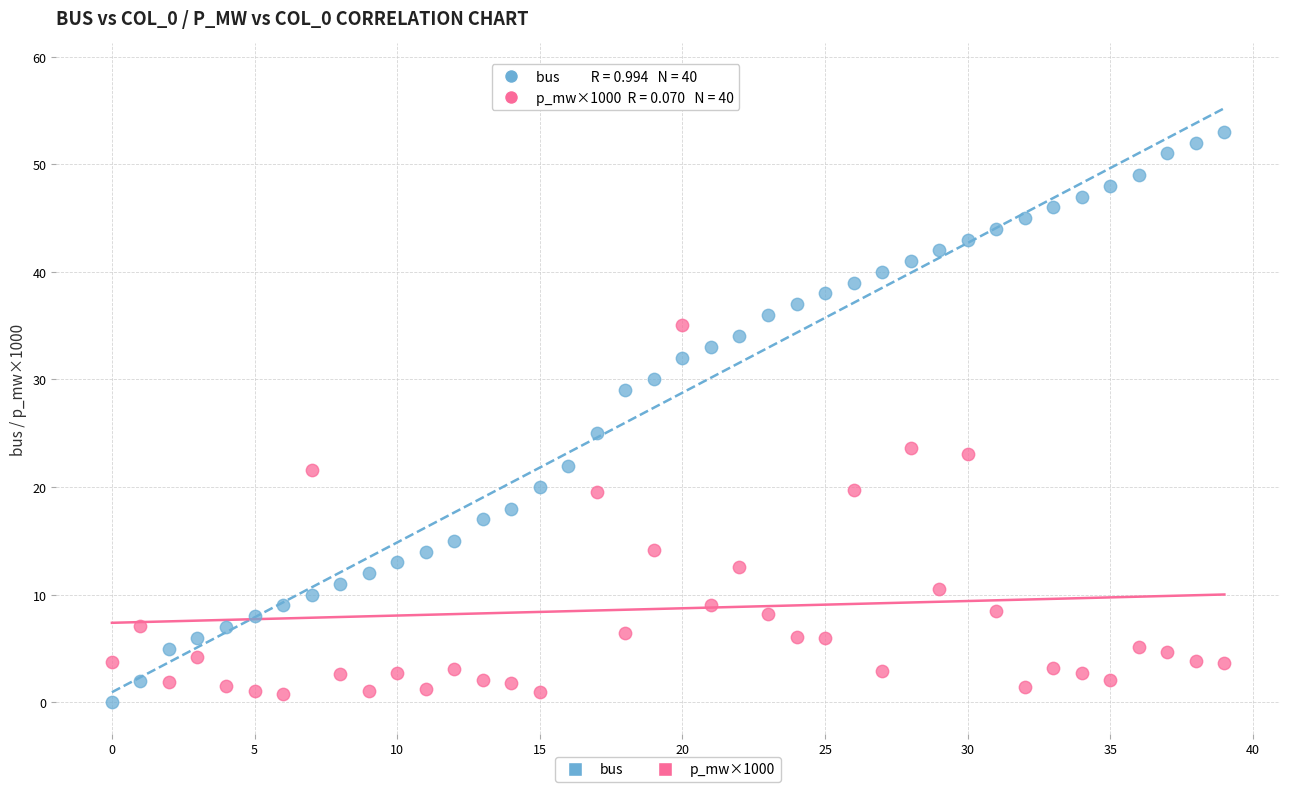

Across all data points, what is the range of Y values (max minus min)?

58.3